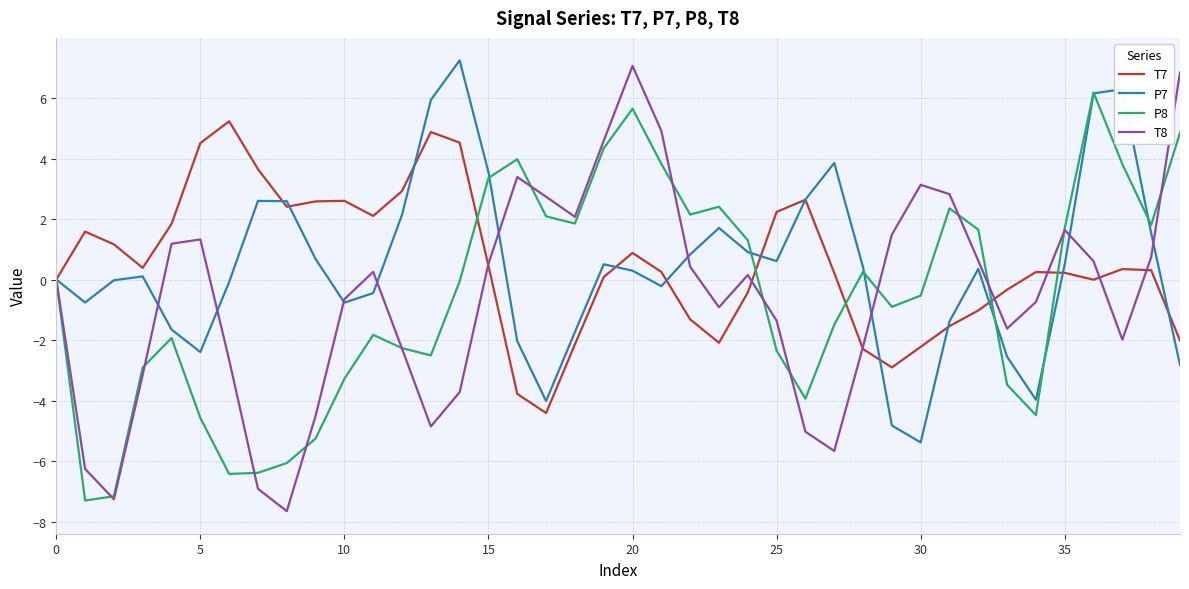

How many distinct data groups are displayed?

4